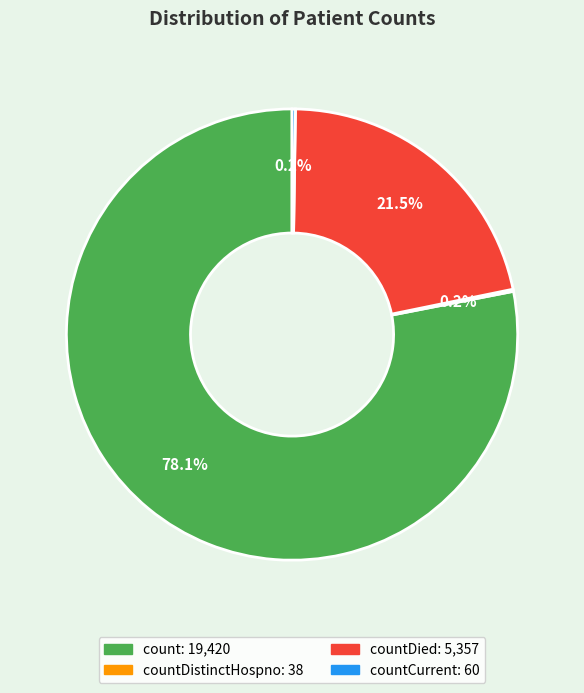

Is there a majority slice in this chart?

Yes